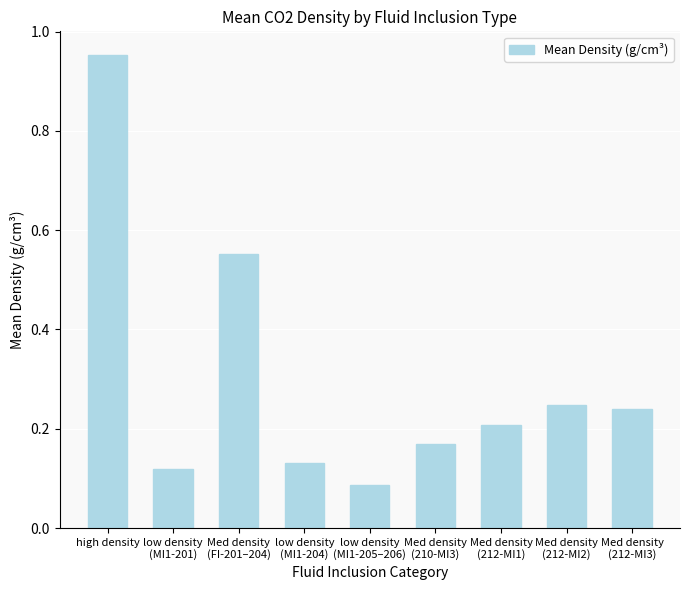

Which category has the highest value across all series?

high density